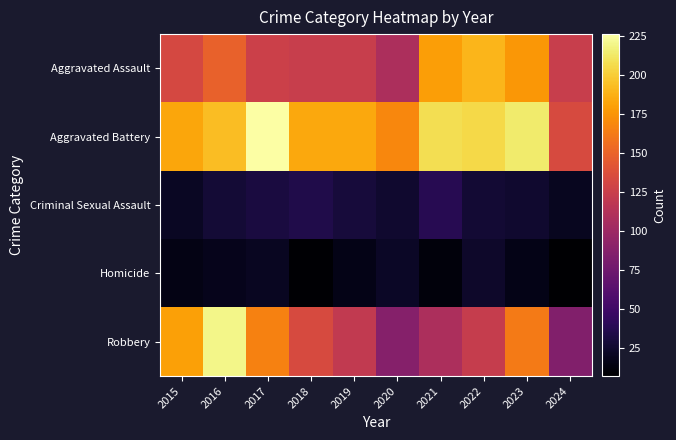

How many series are shown in this chart?

5